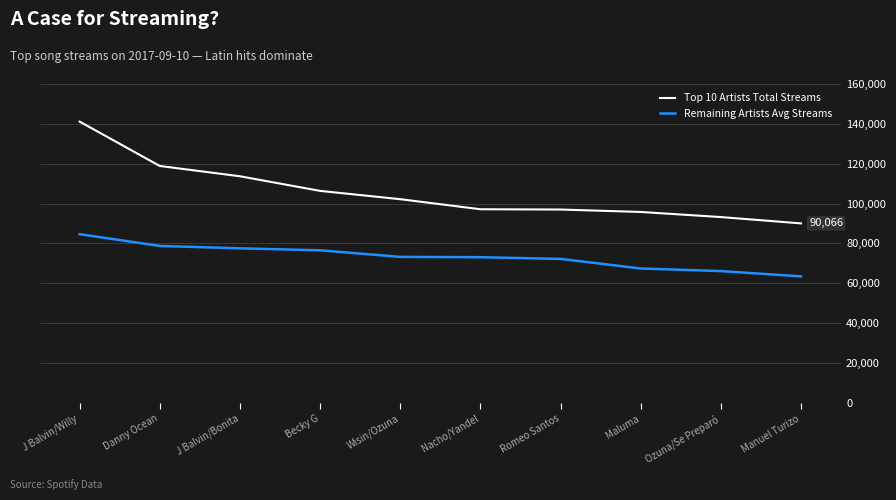

Which series has the largest total across all categories?

Top 10 Artists Total Streams